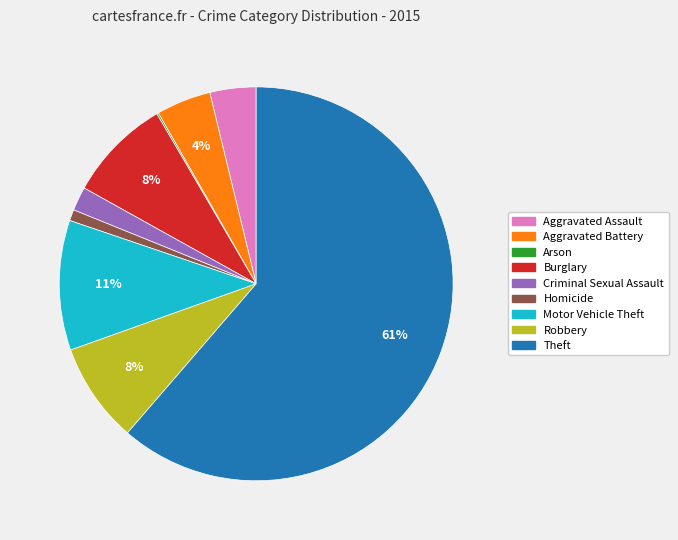

Does Theft represent more than half of the total?

Yes